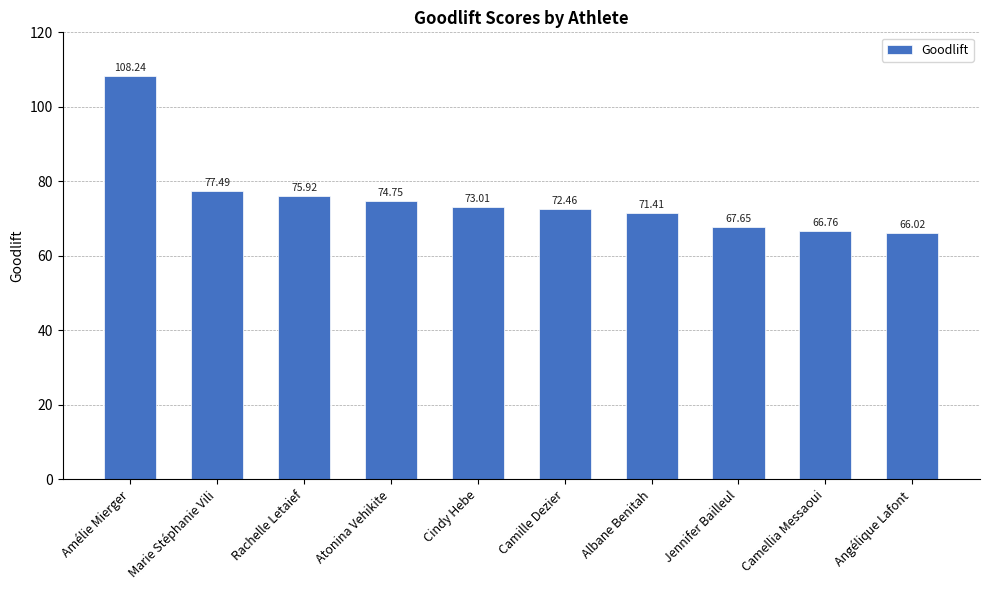

Rank the categories by value from lowest to highest.

Angélique Lafont, Camellia Messaoui, Jennifer Bailleul, Albane Benitah, Camille Dezier, Cindy Hebe, Atonina Vehikite, Rachelle Letaief, Marie Stéphanie Vili, Amélie Mierger